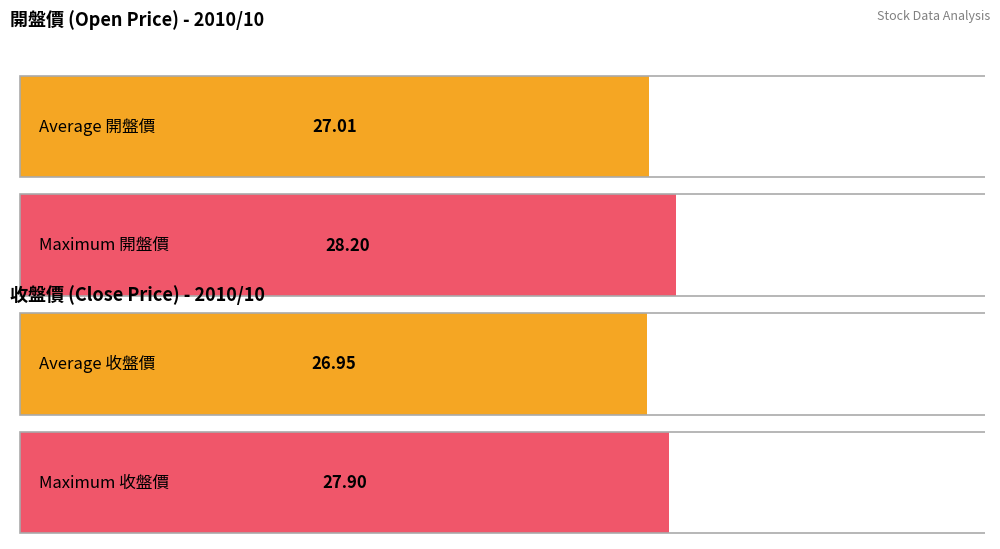

List the series in order of their peak value, lowest first.

收盤價, 開盤價